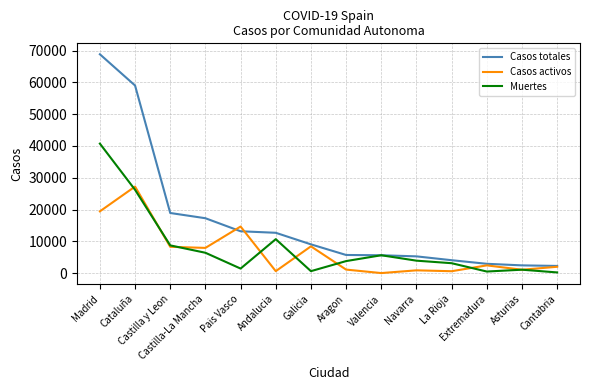

Which series changed the most between Andalucia and Navarra?

Casos totales